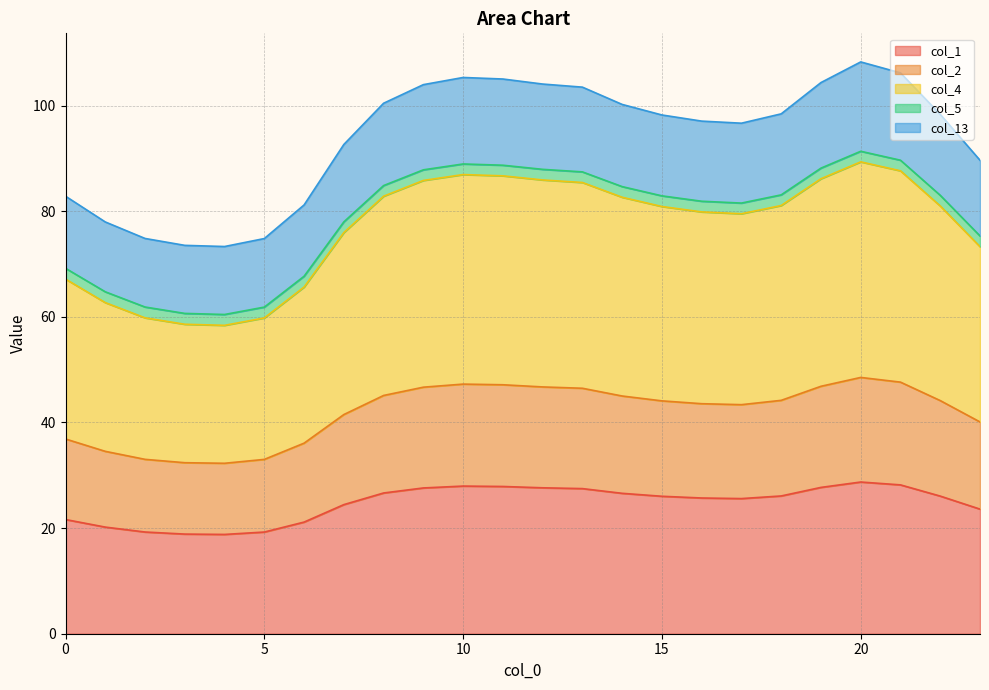

What is the lowest value of the col_1 series?

18.8